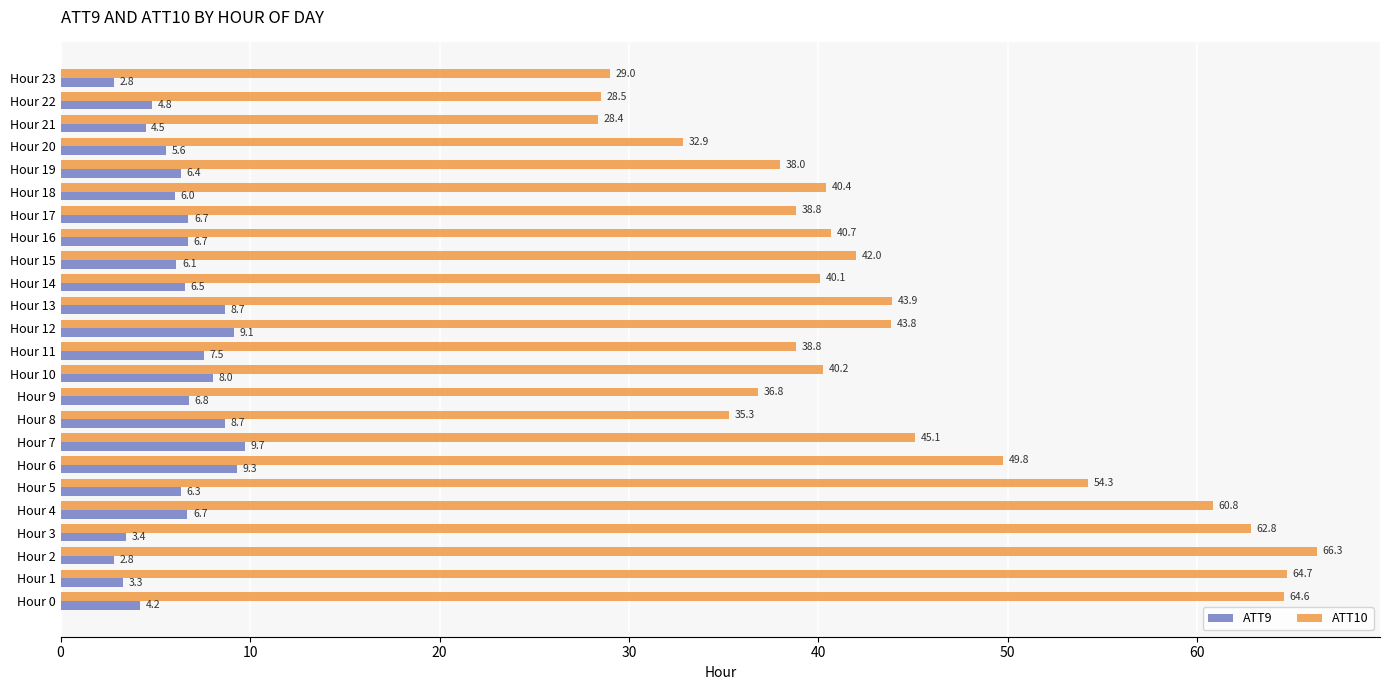

What is the spread (max minus min) of values at Hour 4?

54.1